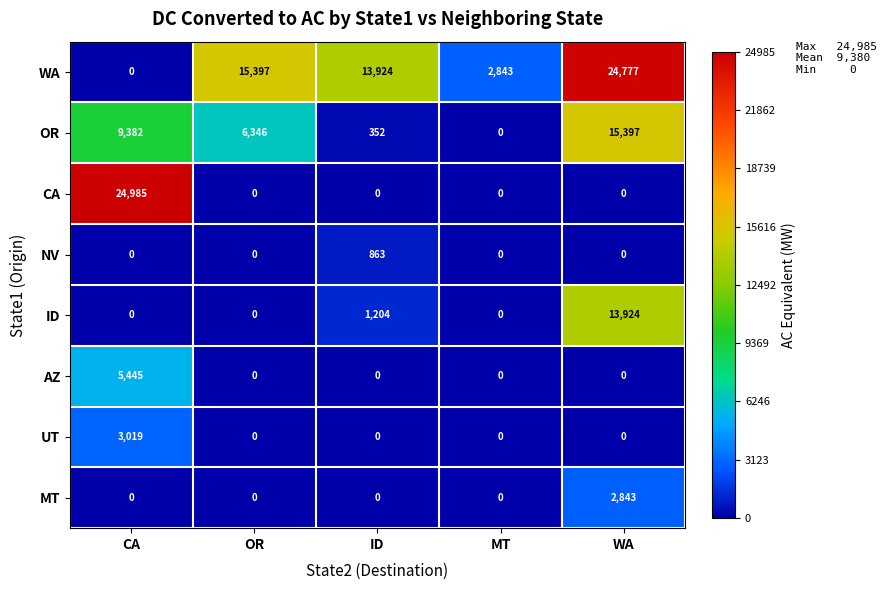

Which label corresponds to the largest value in the chart?

CA